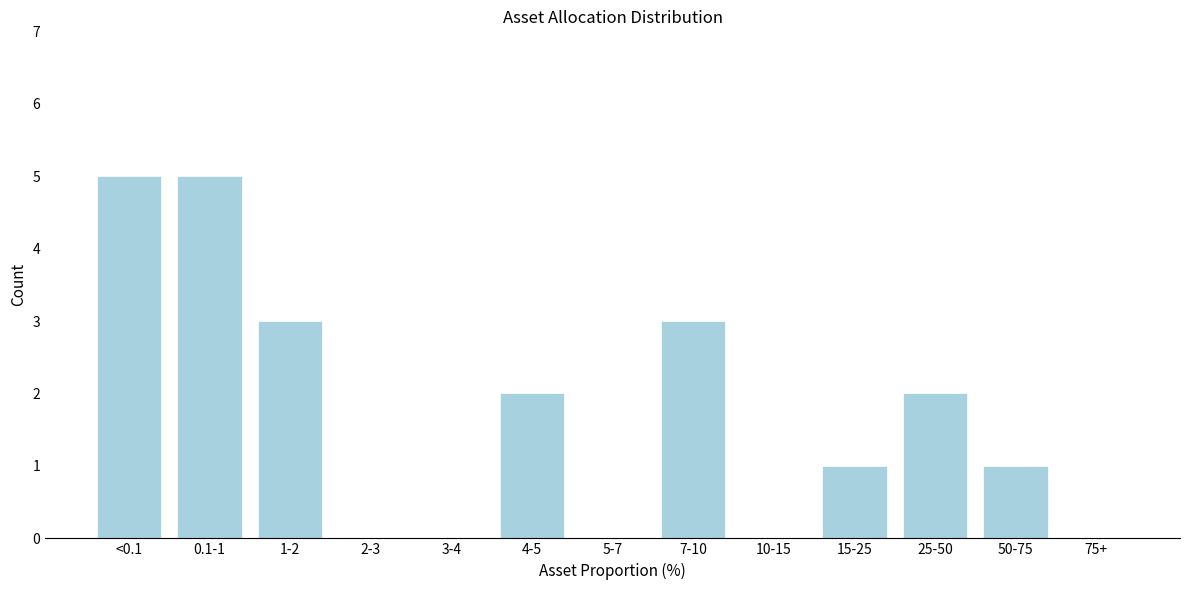

Reading right to left, extract all data points from this chart.

75+=0	50-75=1	25-50=2	15-25=1	10-15=0	7-10=3	5-7=0	4-5=2	3-4=0	2-3=0	1-2=3	0.1-1=5	<0.1=5